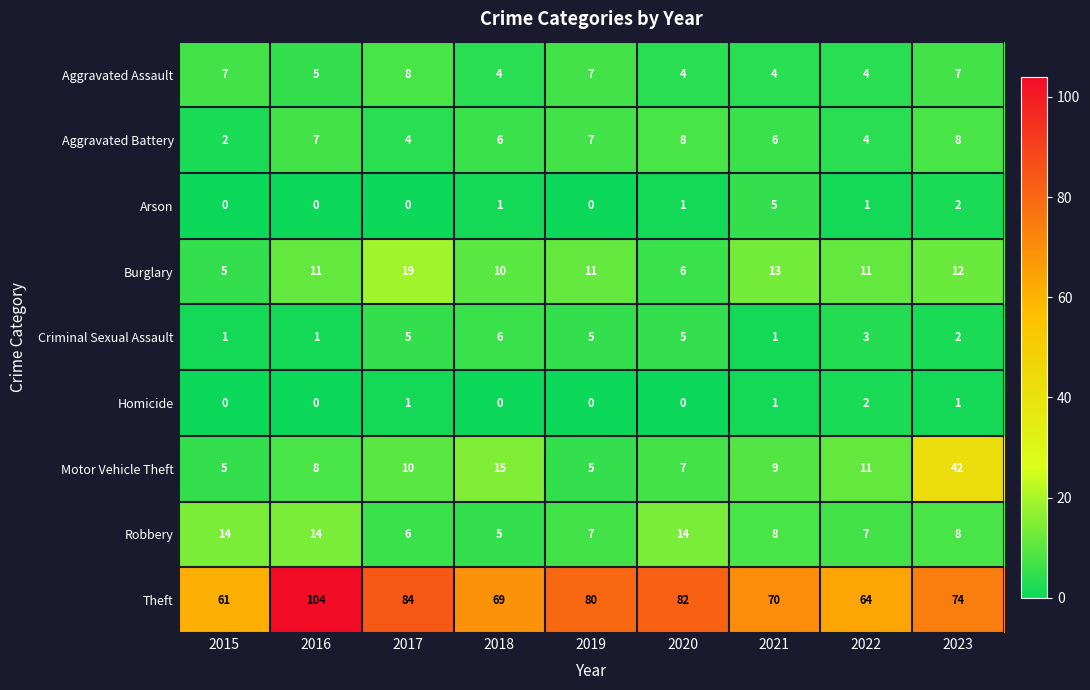

Is it true that Robbery equals 7 at 2022?

True